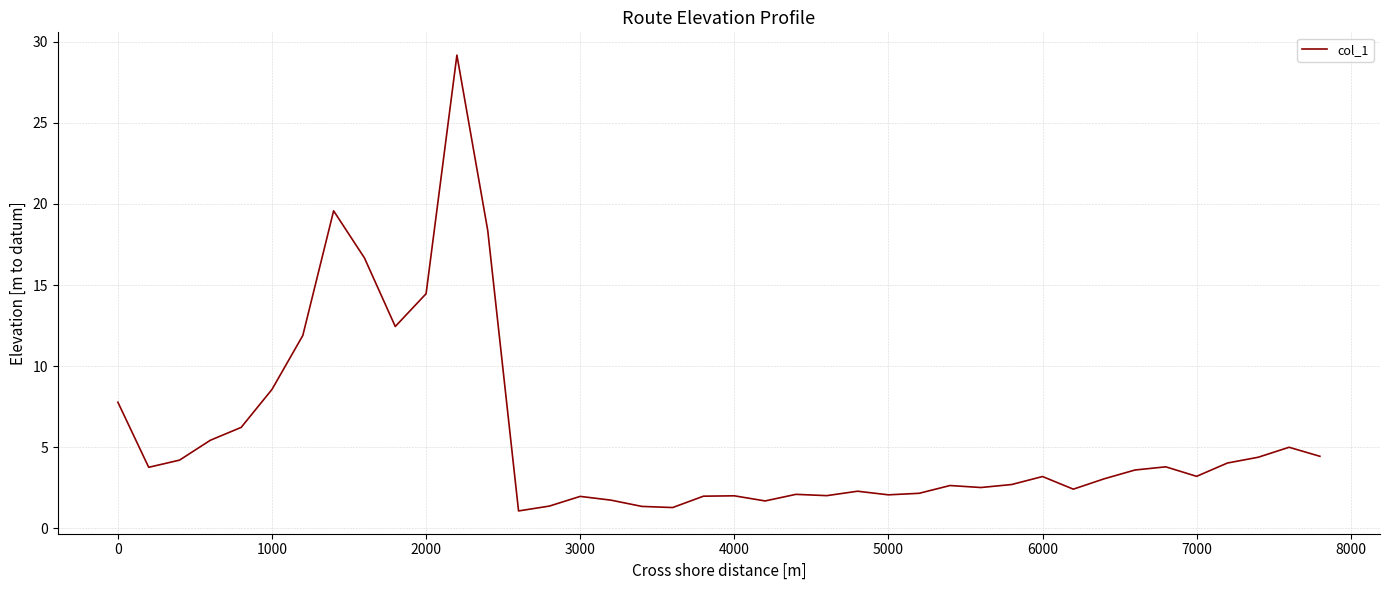

What is the greatest value displayed?

29.2